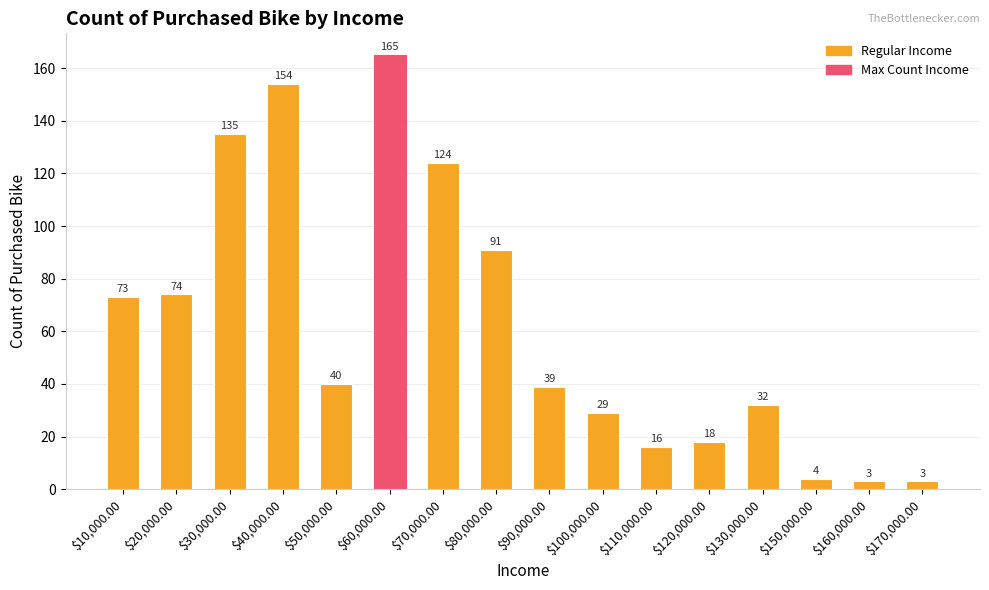

What is the difference between the maximum and minimum values?

162